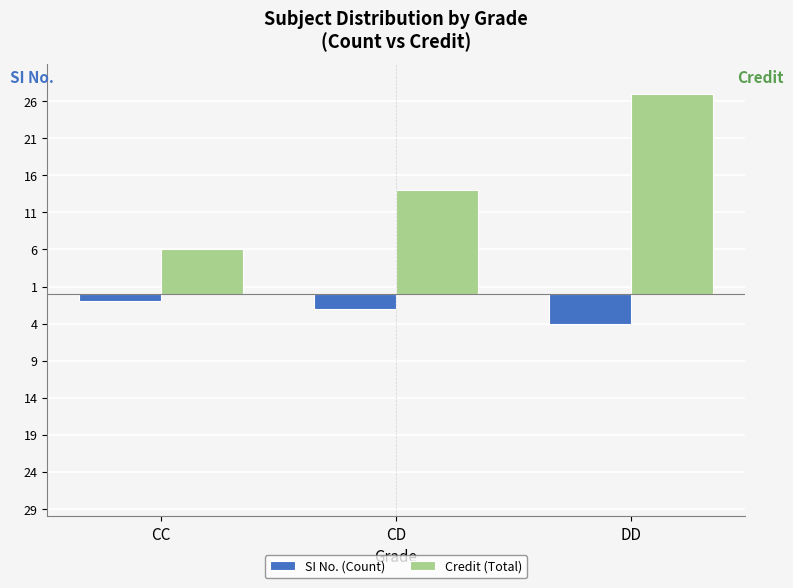

What are all the series names shown in the legend?

SI No. (Count), Credit (Total)